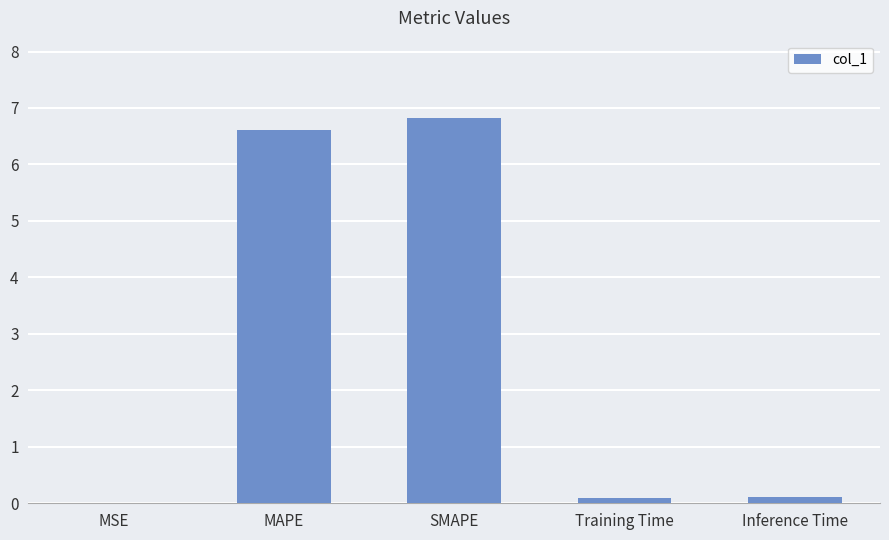

What is the sum of all values?

13.6